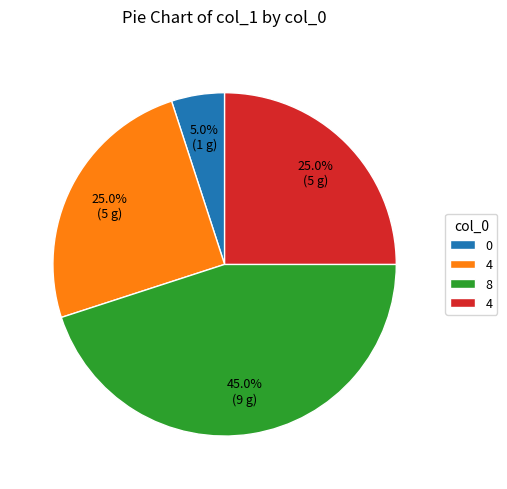

Is there a majority slice in this chart?

No